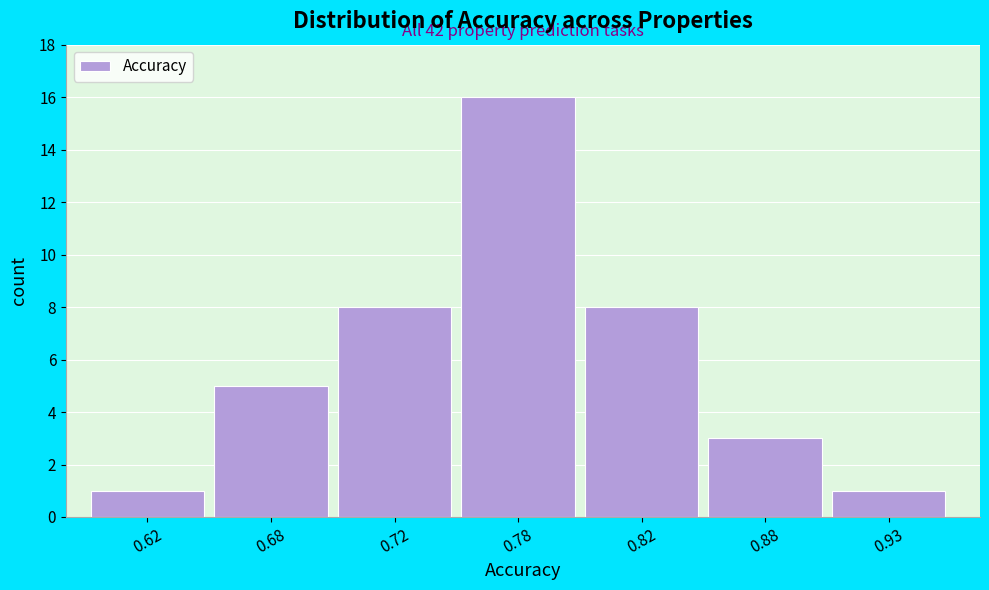

Reading left to right, what are all the values shown in this chart?

0.62=1	0.68=5	0.72=8	0.78=16	0.82=8	0.88=3	0.93=1